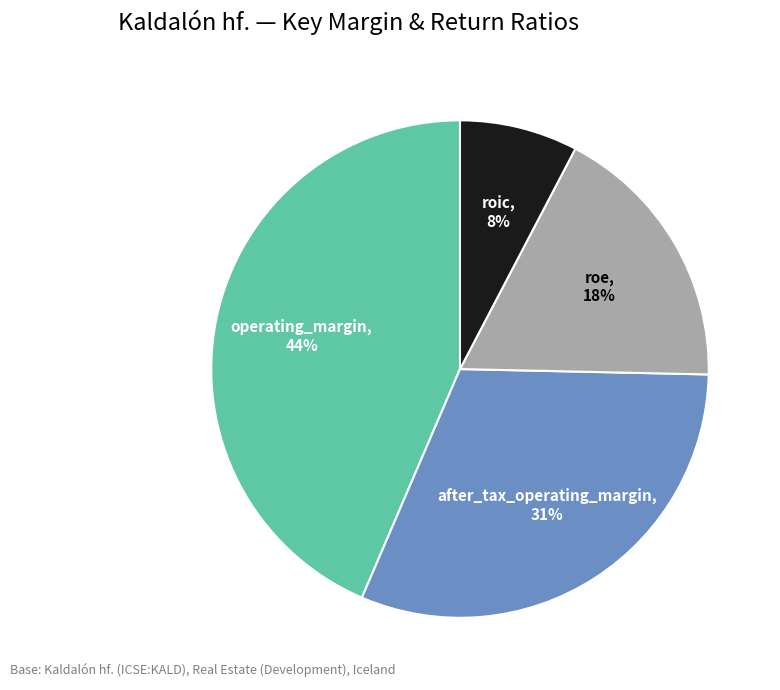

Is there any slice that represents more than half of the pie?

No